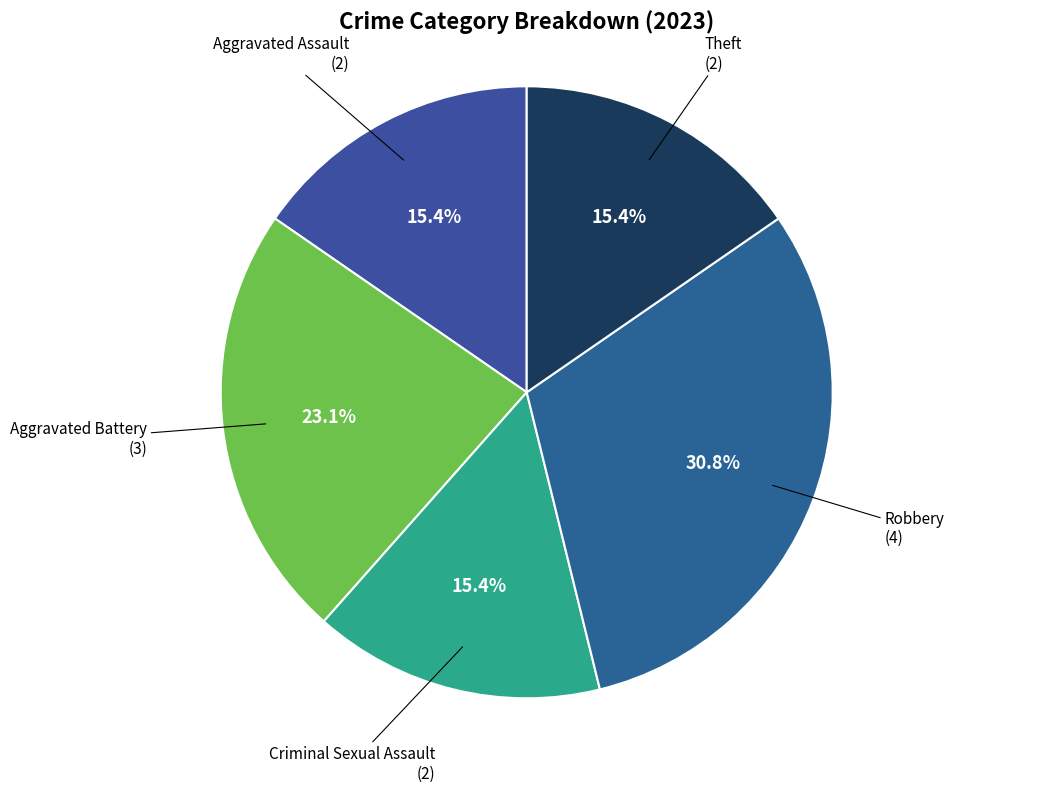

How many segments does this pie chart have?

5